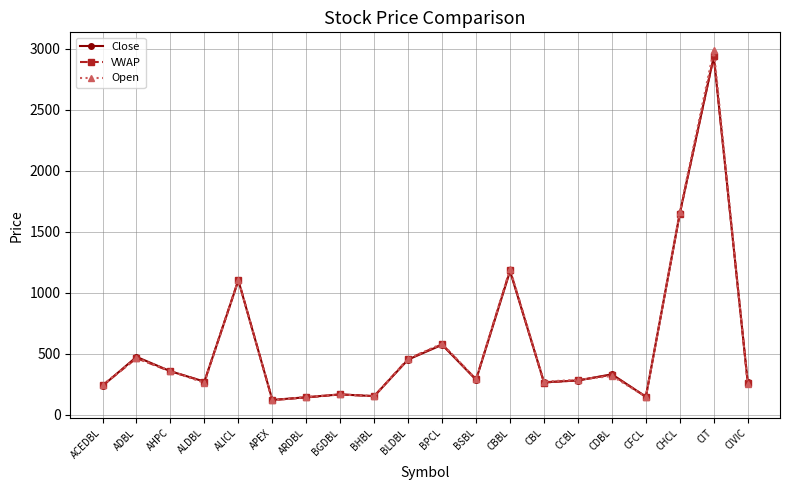

At which category does VWAP reach its first local valley?

ALDBL